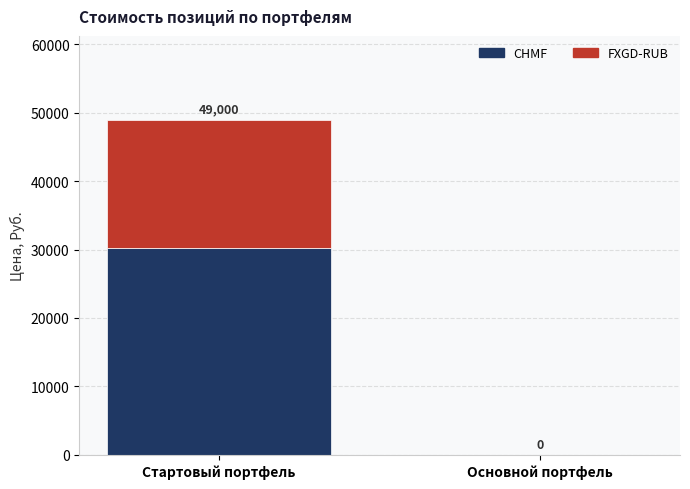

What is the sum of the CHMF values at Основной портфель and Стартовый портфель?

30224